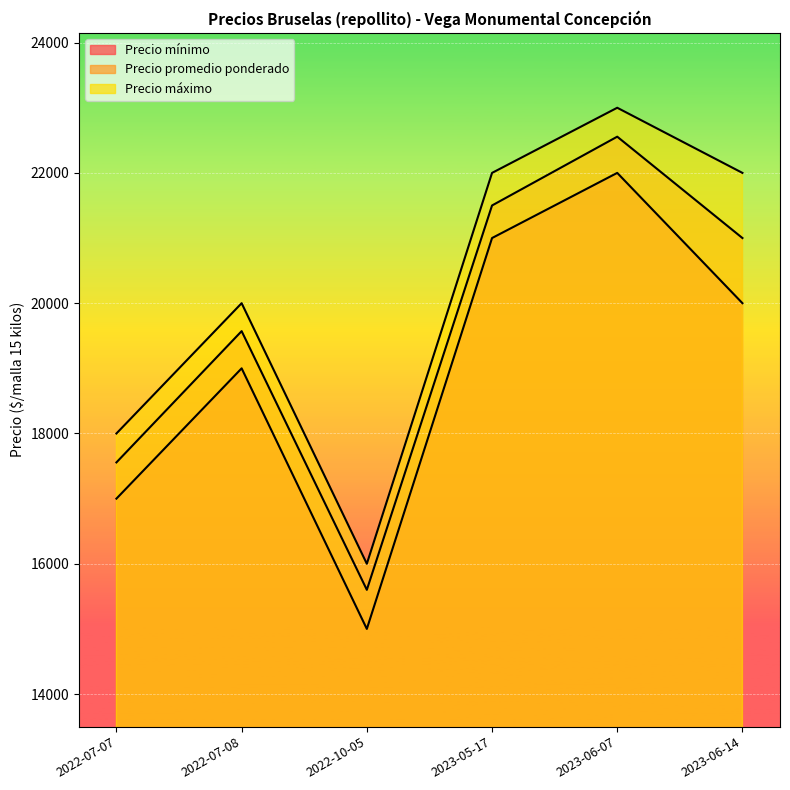

What is the difference between the maximum and minimum values in the Precio promedio ponderado series?

6956